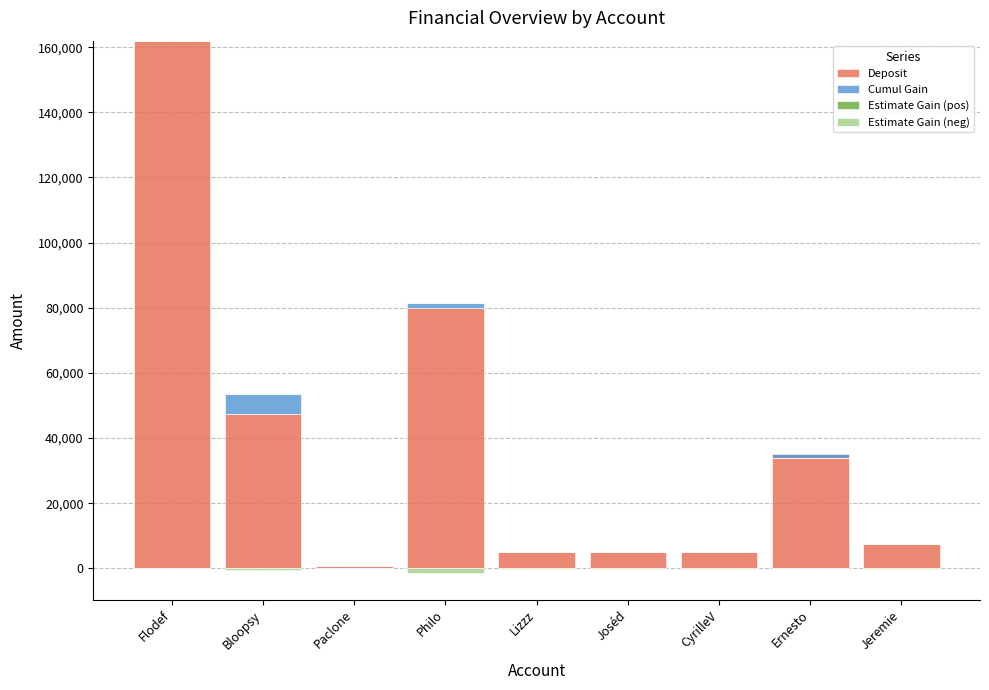

What is the maximum value shown in the chart?

162018.3